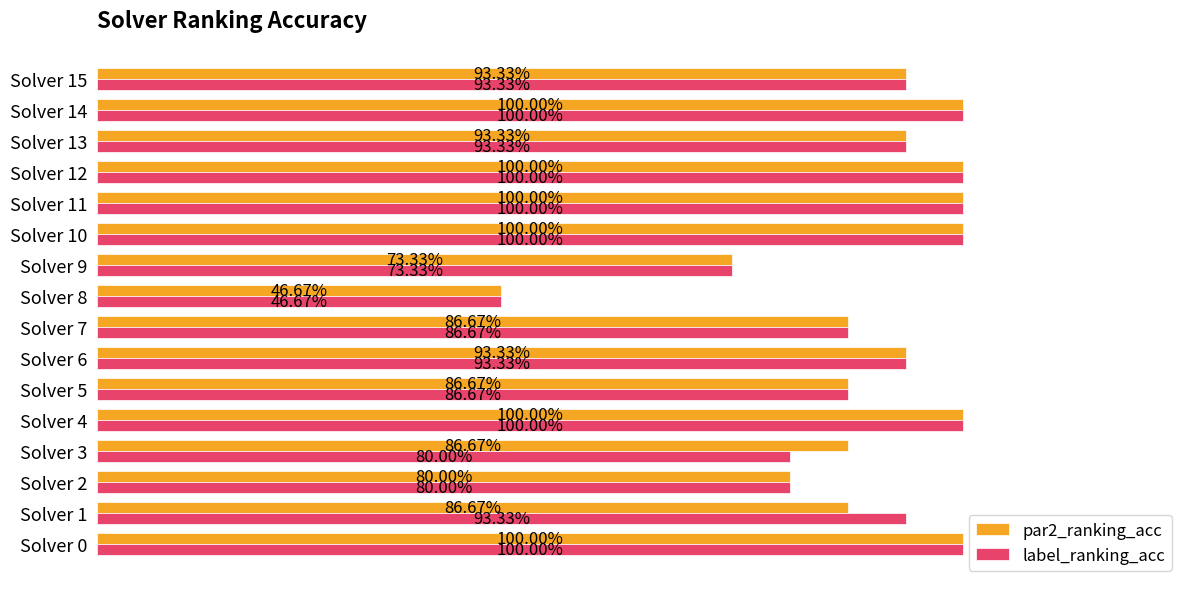

List the series in order of their peak value, highest first.

par2_ranking_acc, label_ranking_acc